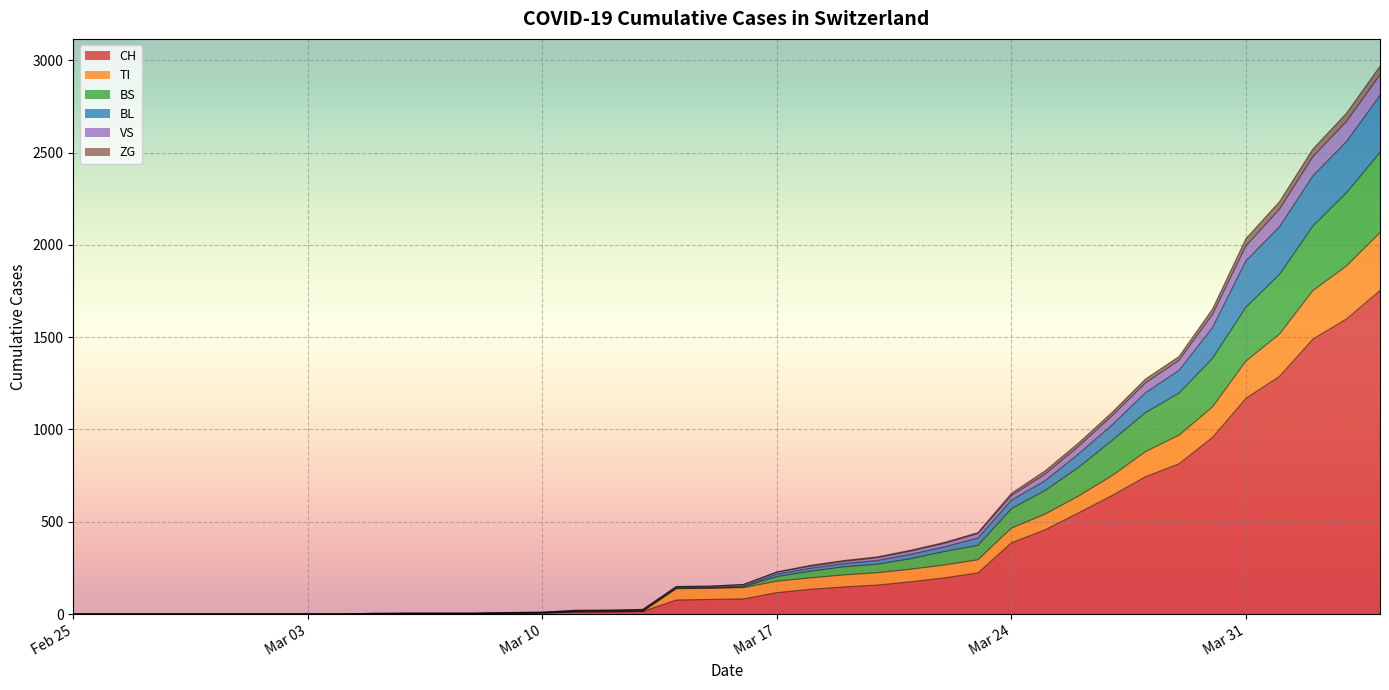

What is the highest value of the CH series?

1753